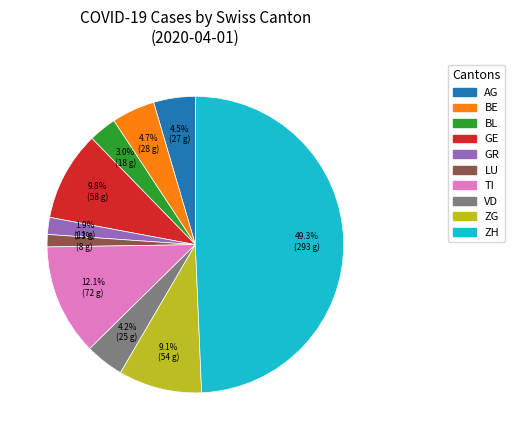

How many slices are in this pie chart?

10